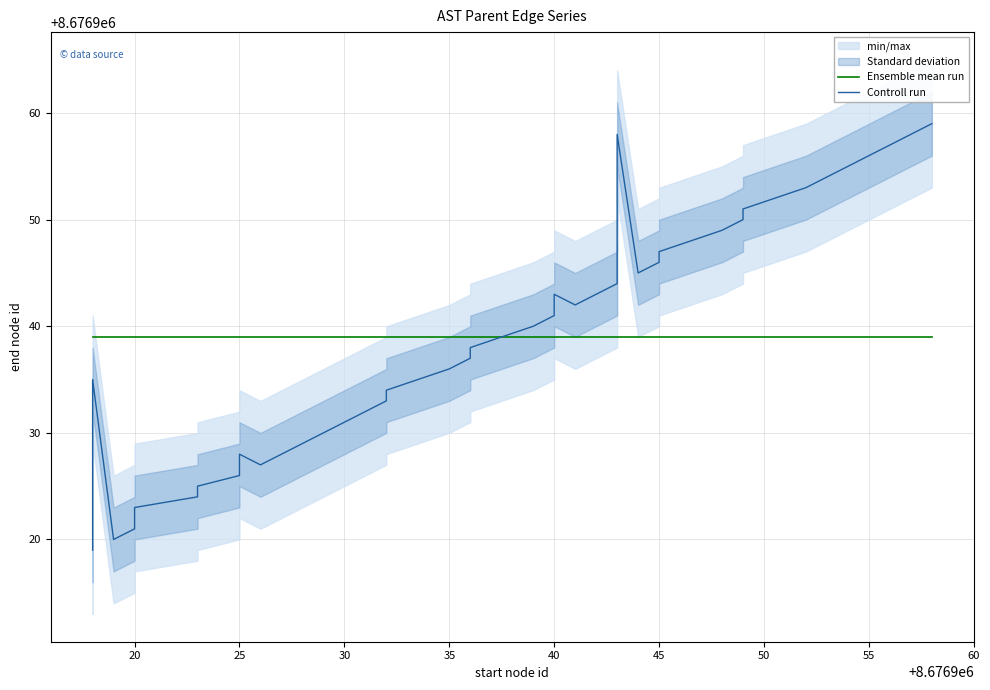

What is the average value of the Controll run series?

8676939